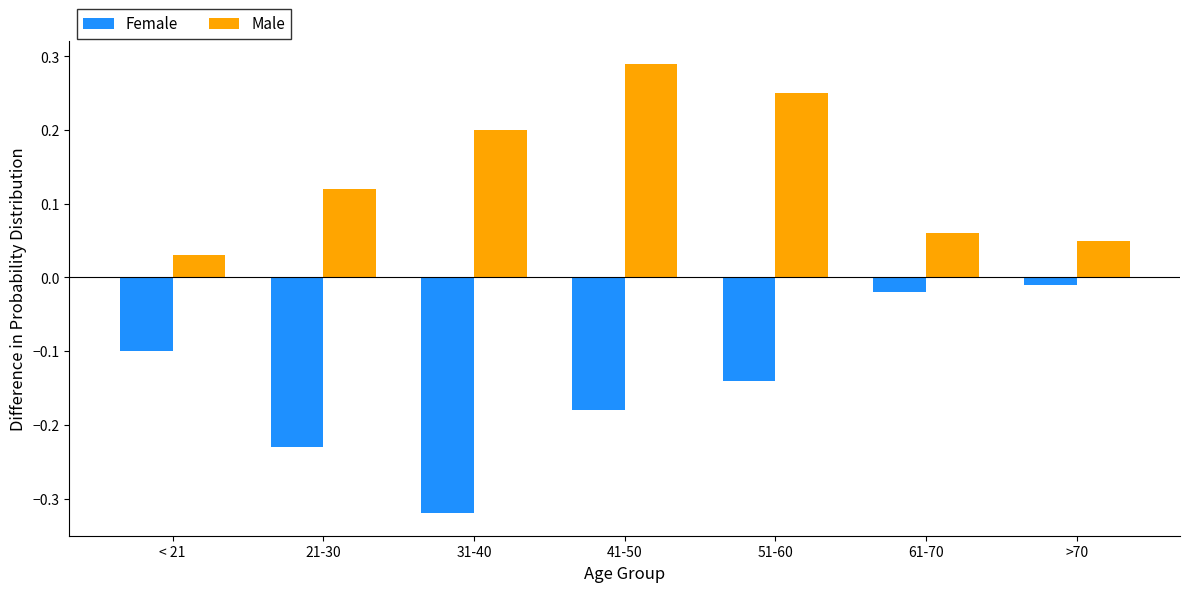

Which category has the lowest value in the Female series?

31-40